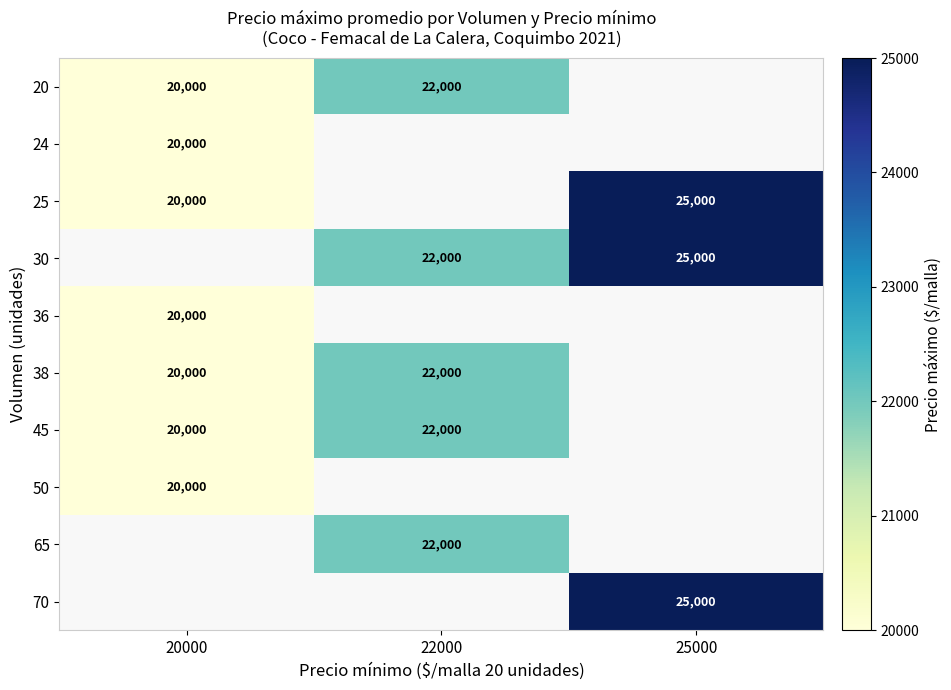

Is the value of 25 at 20000 greater than the value of 45 at 22000?

No